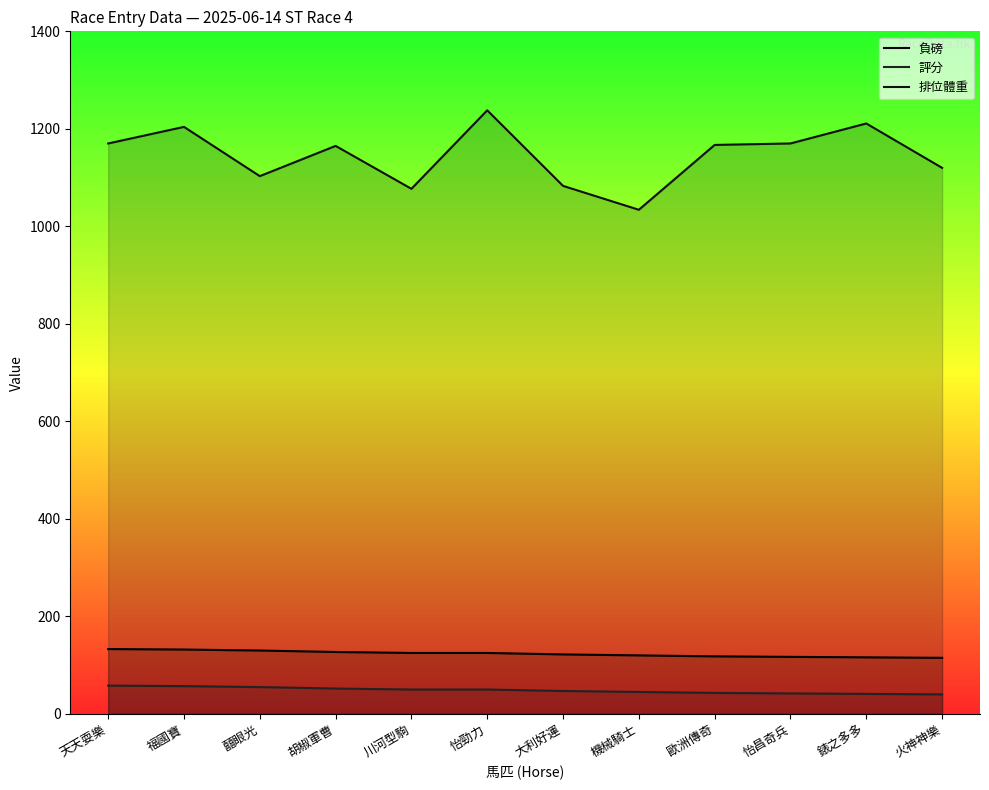

Which series changed the most between 福國寶 and 怡勁力?

排位體重